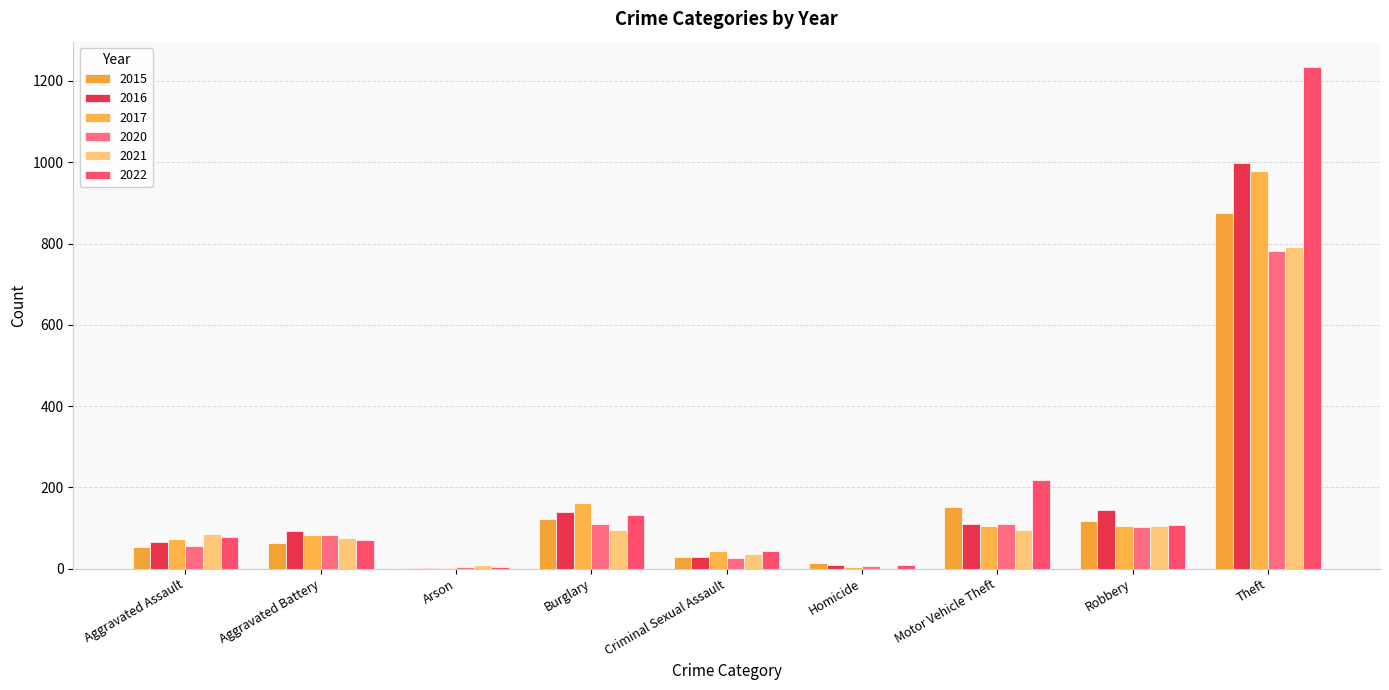

How many series are shown in this chart?

6